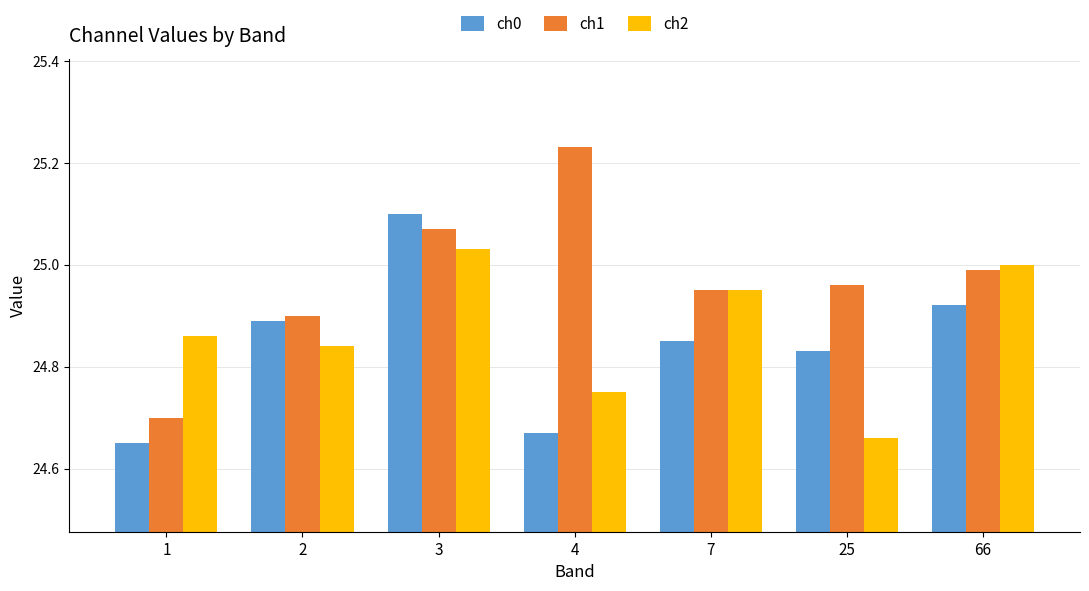

Which label corresponds to the largest value in the chart?

4